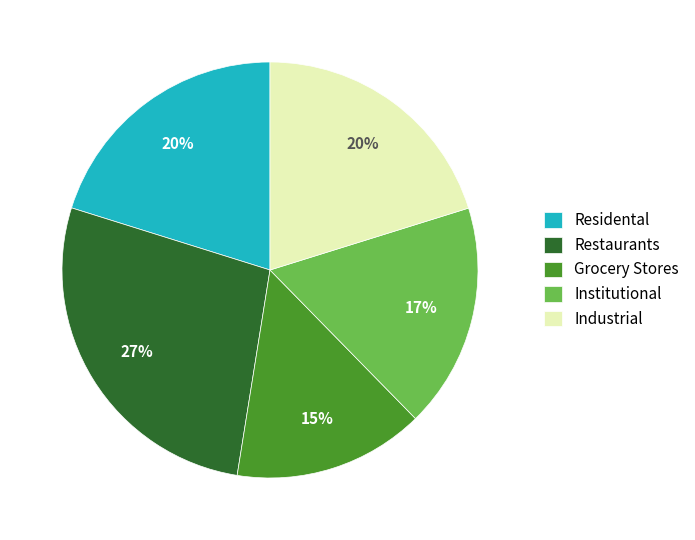

Does Industrial account for over 50% of the chart?

No